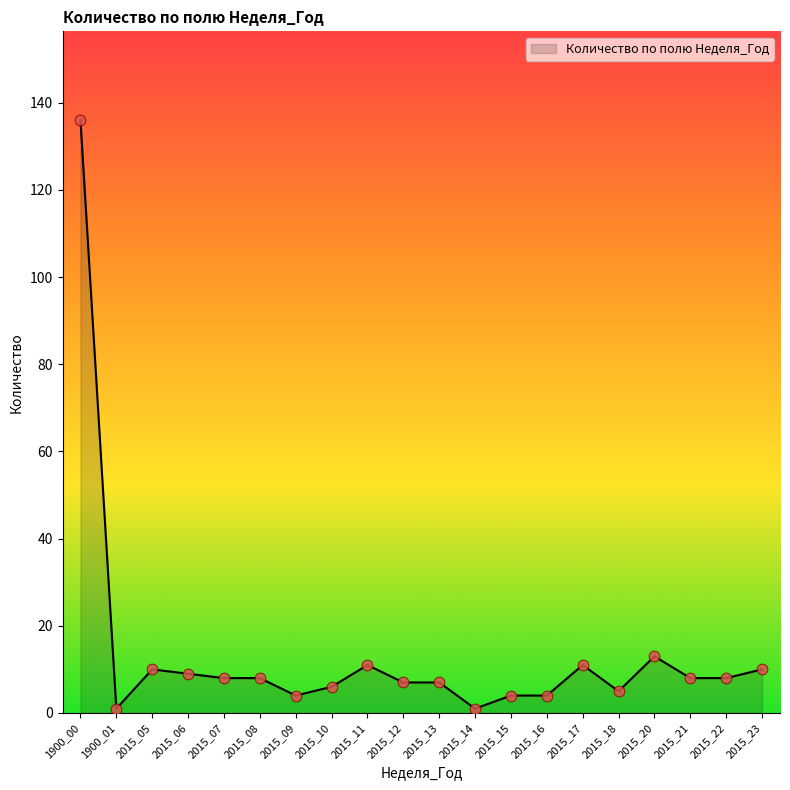

Which has a higher value, 2015_06 or 2015_20?

2015_20